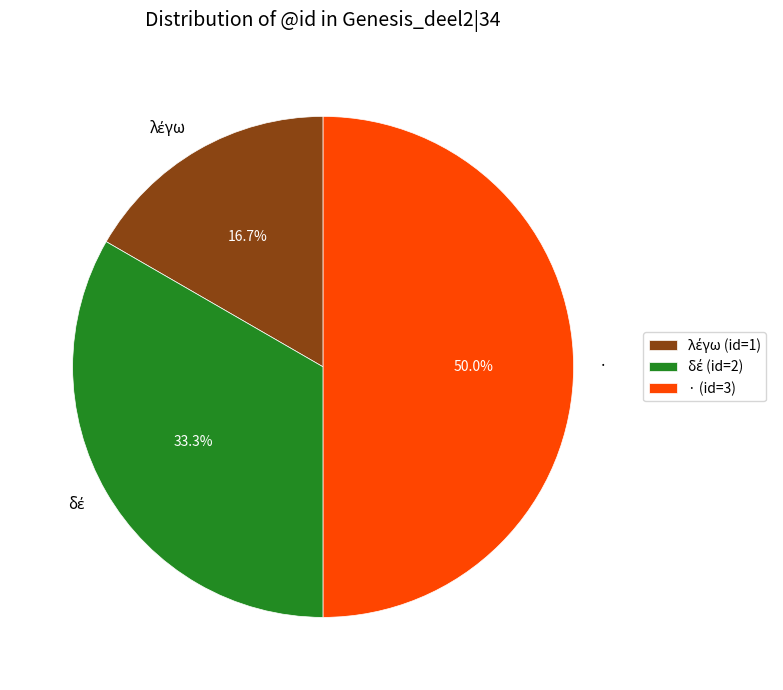

What percentage is NOT represented by ·?

50.0%